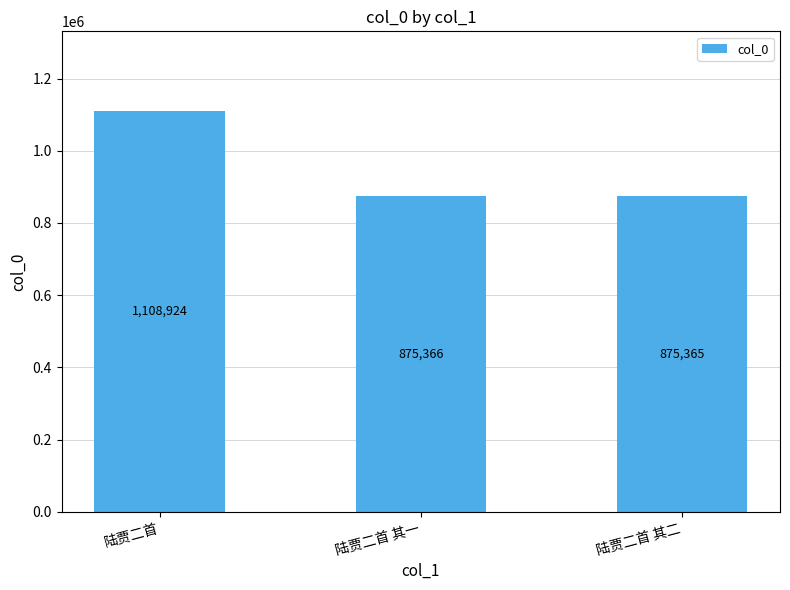

The chart shows a value of 1646915 at 陆贾二首. True or false?

False